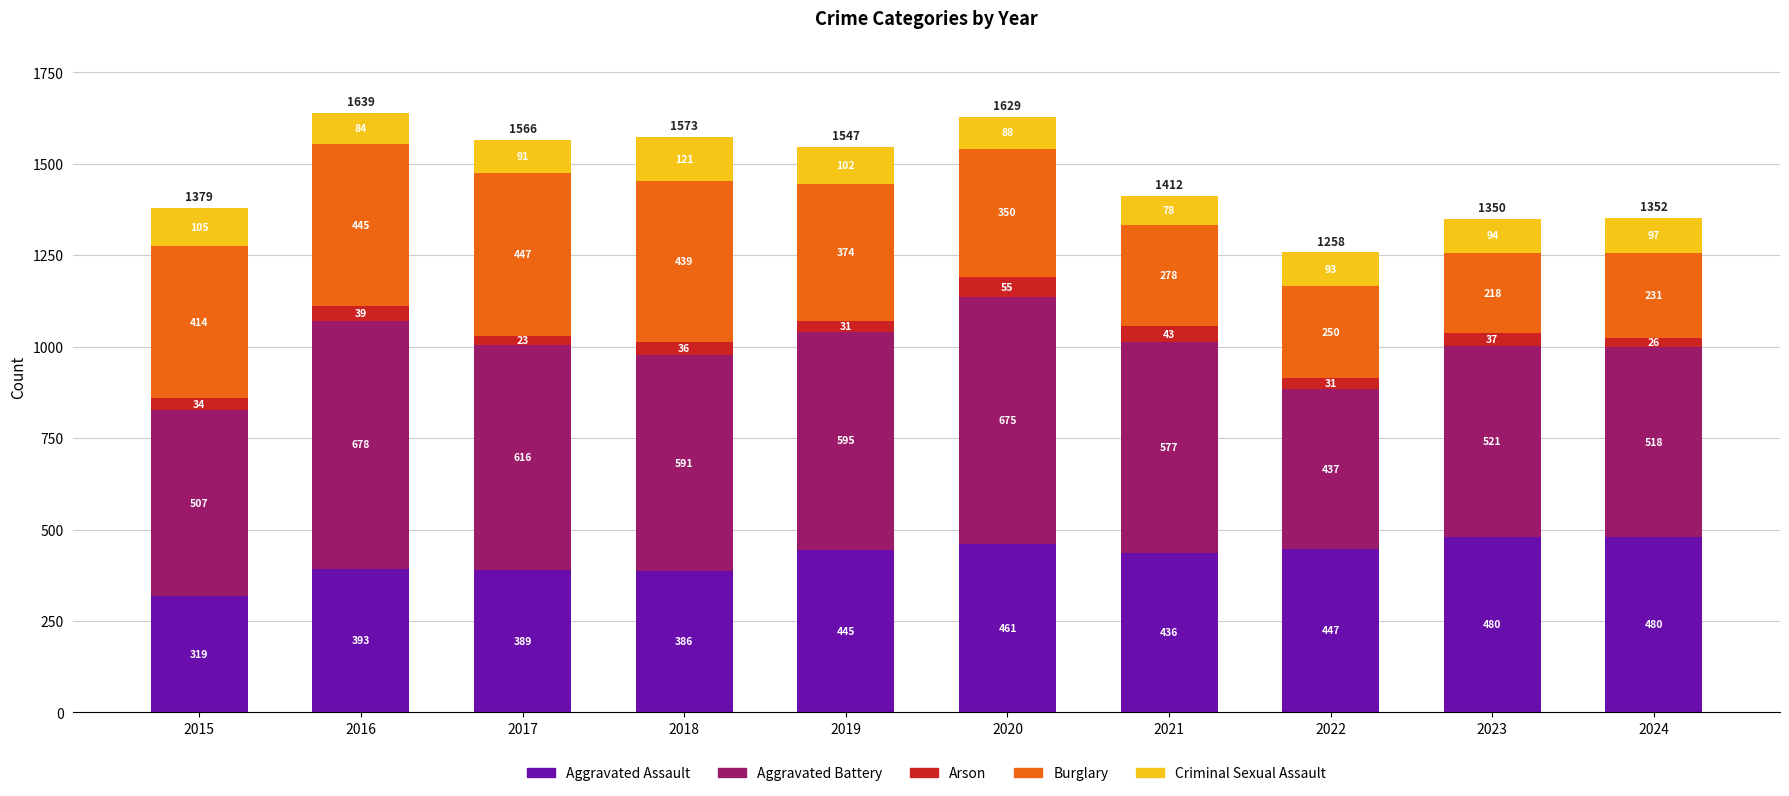

At which category is the sum across all series the highest?

2016